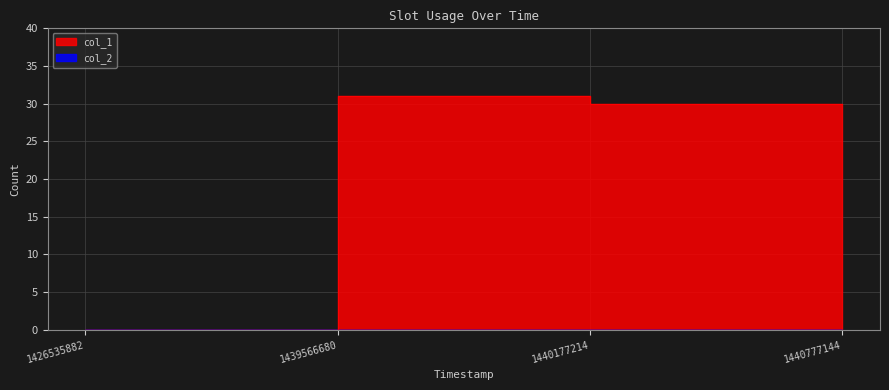

How many interior local peaks (higher than both neighbors) does the data have?

1